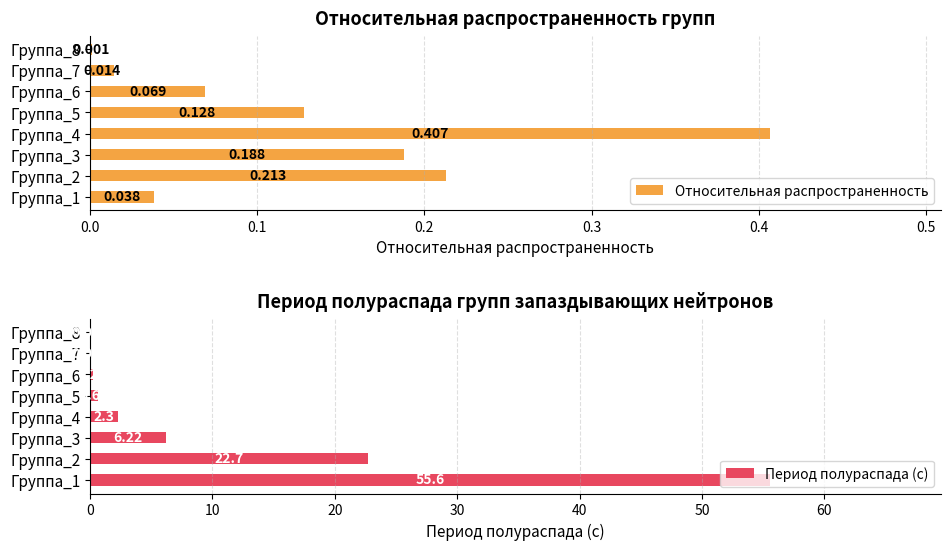

Rank the series by their average value, from highest to lowest.

Период полураспада (с), Относительная распространенность